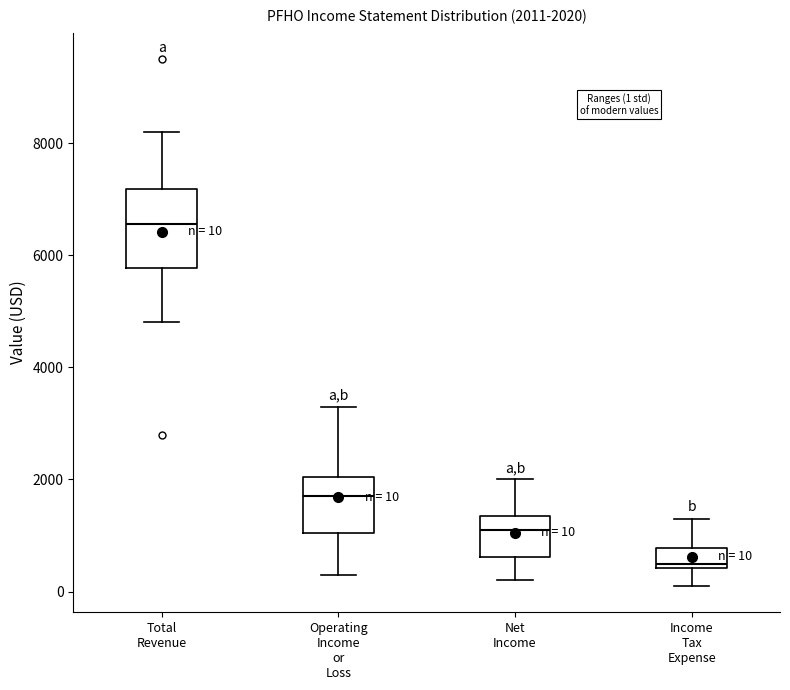

Which box's median line is the lowest?

Income Tax Expense